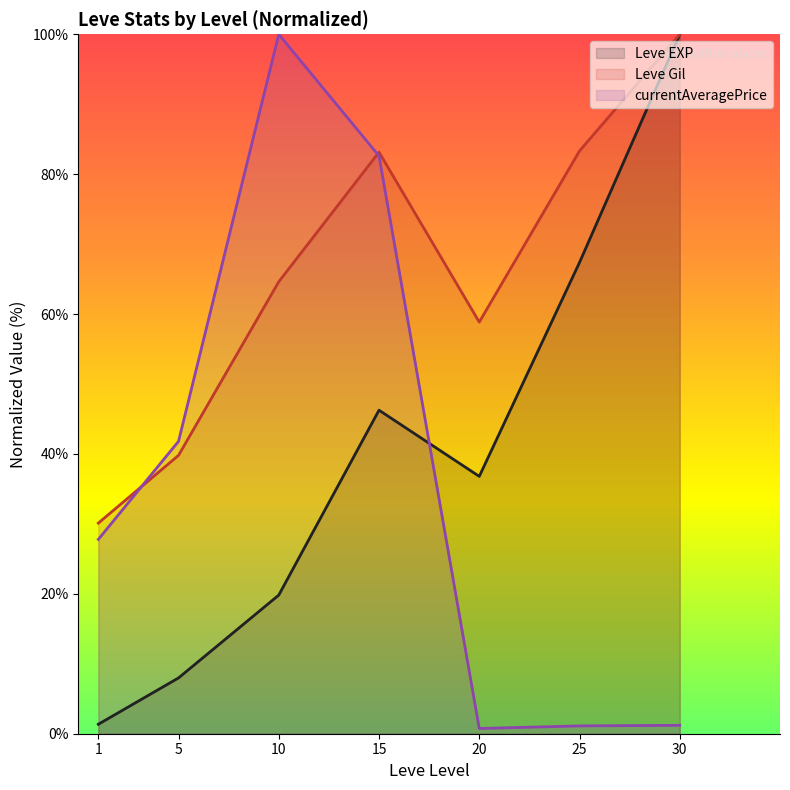

At which category is the sum across all series the highest?

15